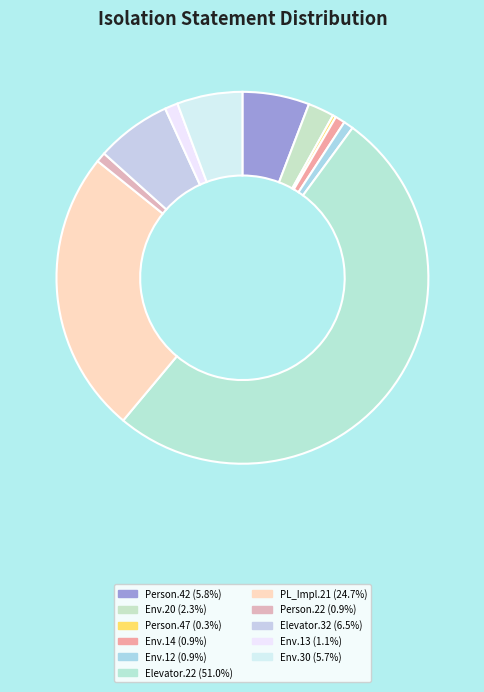

Count the number of slices in the pie.

11